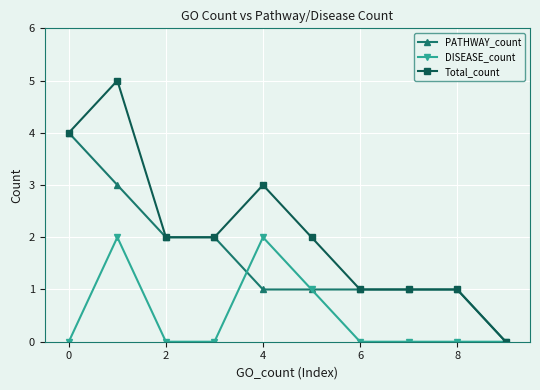

List the series in order of their overall mean, highest first.

Total_count, PATHWAY_count, DISEASE_count